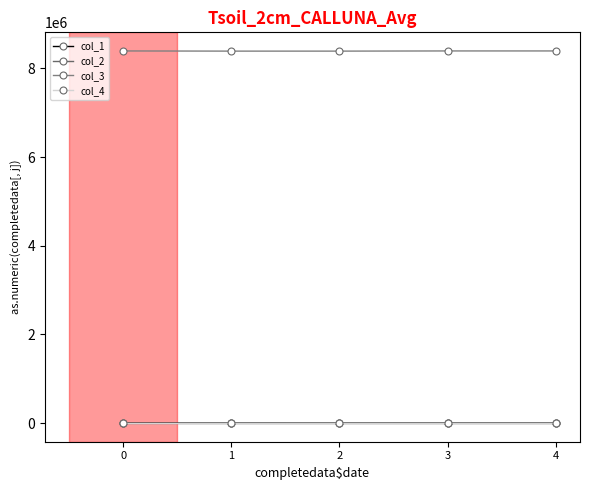

True or false: col_1 and col_4 intersect in this chart.

False